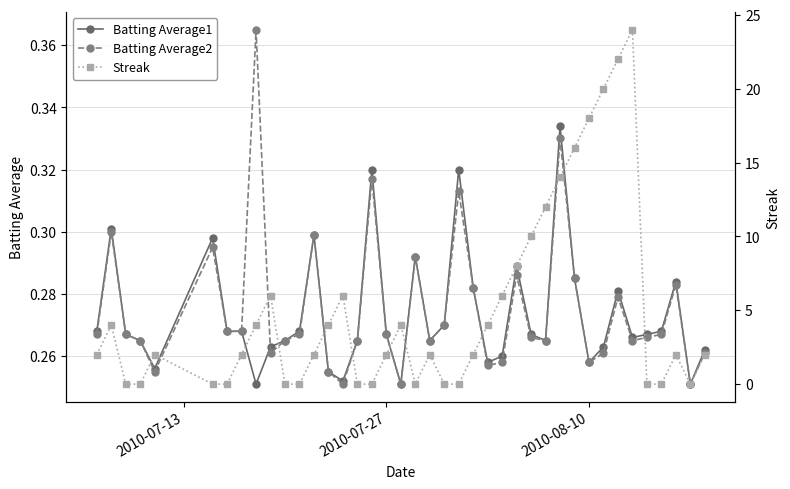

How many Batting Average1 values are between 0 and 1?

40